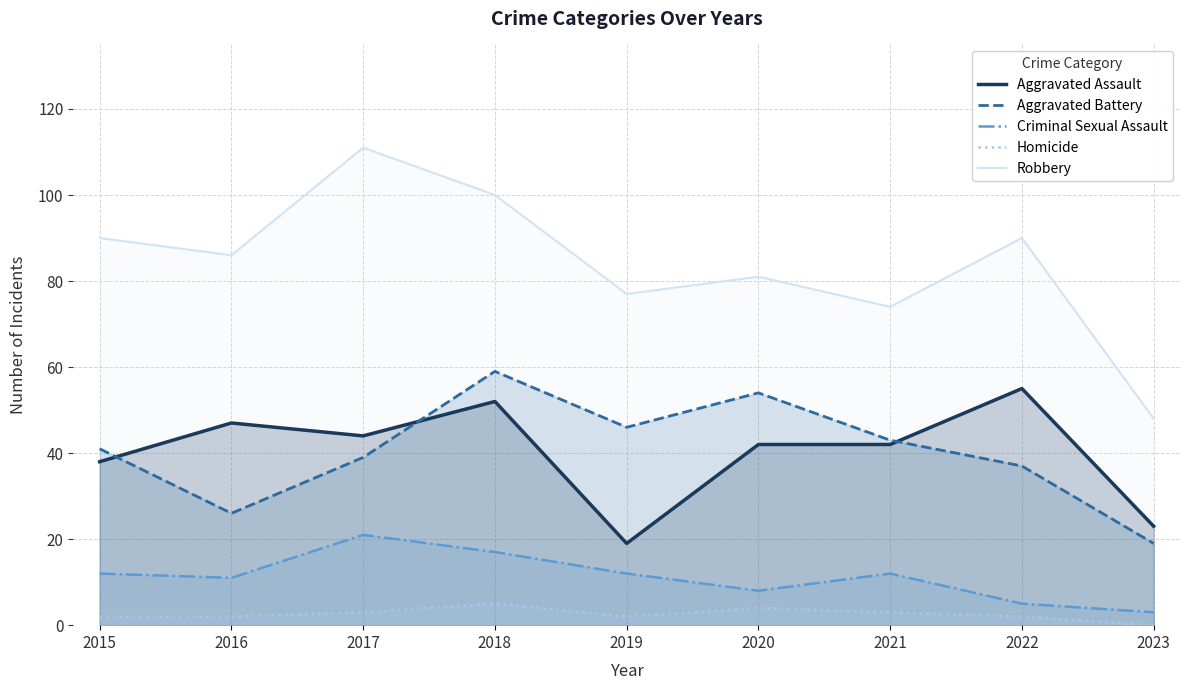

Where is the first local minimum for Criminal Sexual Assault?

2016